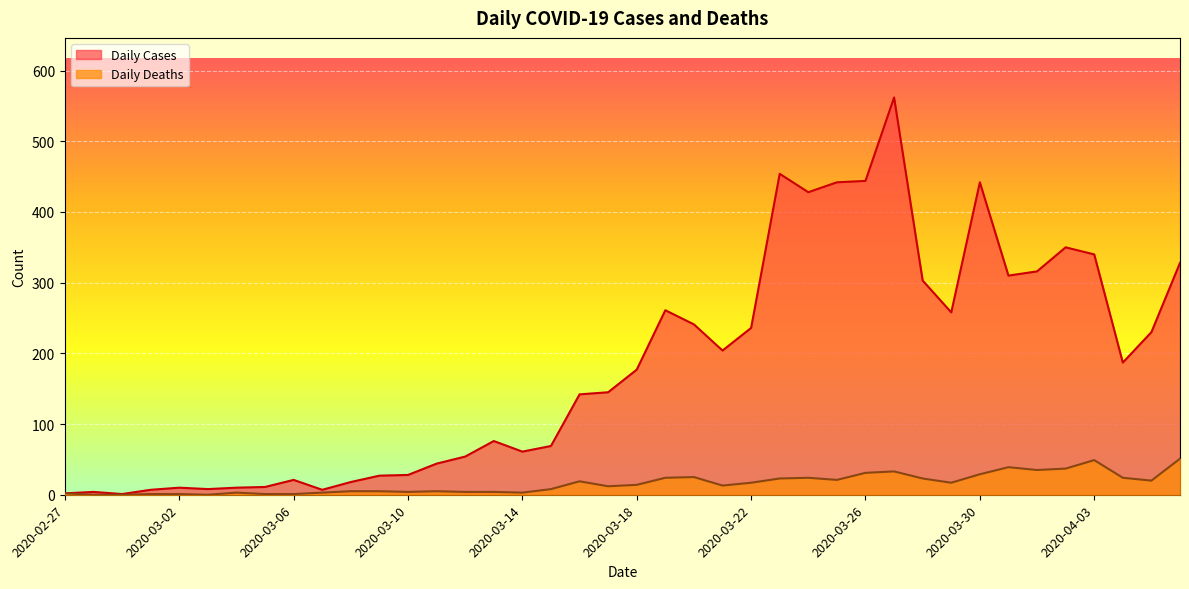

Reading right to left, transcribe all the data shown in this chart.

Daily Cases: 2020-04-06=328	2020-04-05=230	2020-04-04=187	2020-04-03=340	2020-04-02=350	2020-04-01=316	2020-03-31=310	2020-03-30=442	2020-03-29=258	2020-03-28=303	2020-03-27=562	2020-03-26=444	2020-03-25=442	2020-03-24=428	2020-03-23=454	2020-03-22=236	2020-03-21=204	2020-03-20=241	2020-03-19=261	2020-03-18=177	2020-03-17=145	2020-03-16=142	2020-03-15=69	2020-03-14=61	2020-03-13=76	2020-03-12=54	2020-03-11=44	2020-03-10=28	2020-03-09=27	2020-03-08=18	2020-03-07=7	2020-03-06=21	2020-03-05=11	2020-03-04=10	2020-03-03=8	2020-03-02=10	2020-03-01=7	2020-02-29=1	2020-02-28=4	2020-02-27=2
Daily Deaths: 2020-04-06=51	2020-04-05=20	2020-04-04=24	2020-04-03=49	2020-04-02=37	2020-04-01=35	2020-03-31=39	2020-03-30=29	2020-03-29=17	2020-03-28=23	2020-03-27=33	2020-03-26=31	2020-03-25=21	2020-03-24=24	2020-03-23=23	2020-03-22=17	2020-03-21=13	2020-03-20=25	2020-03-19=24	2020-03-18=14	2020-03-17=12	2020-03-16=19	2020-03-15=8	2020-03-14=3	2020-03-13=4	2020-03-12=4	2020-03-11=5	2020-03-10=4	2020-03-09=5	2020-03-08=5	2020-03-07=3	2020-03-06=1	2020-03-05=1	2020-03-04=3	2020-03-03=0	2020-03-02=1	2020-03-01=1	2020-02-29=0	2020-02-28=0	2020-02-27=2